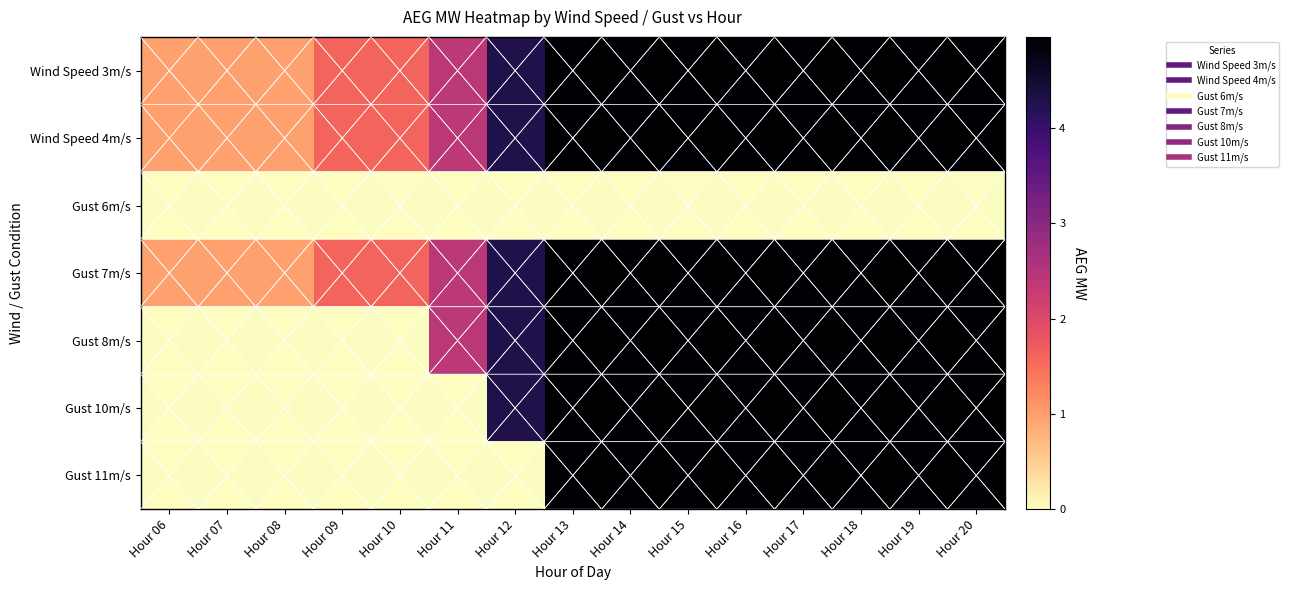

What is the total value across all series at Hour 19?

29.7